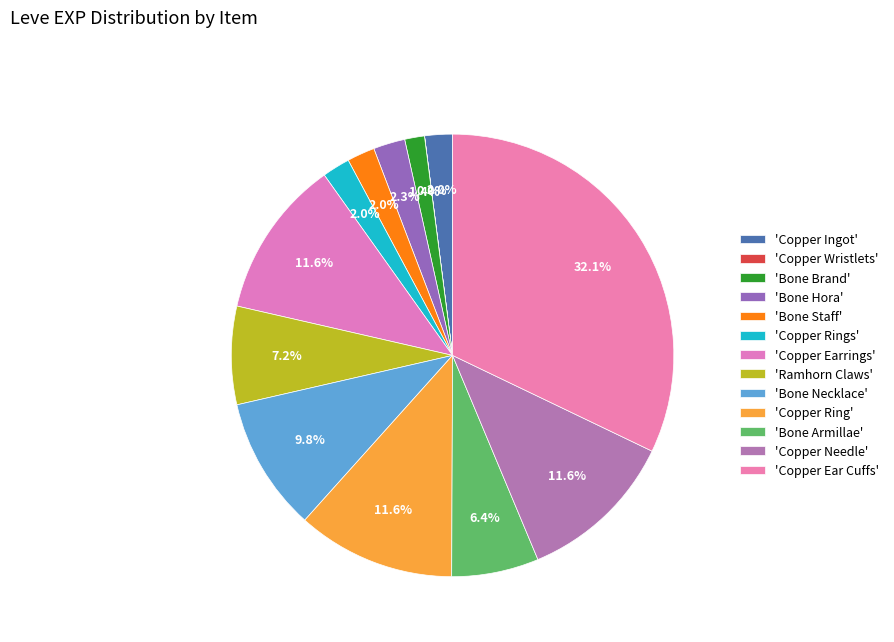

Count the number of slices in the pie.

13